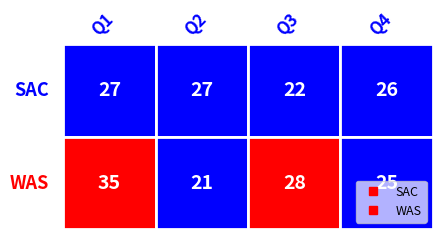

Is the value of WAS at Q2 greater than the value of SAC at Q4?

No